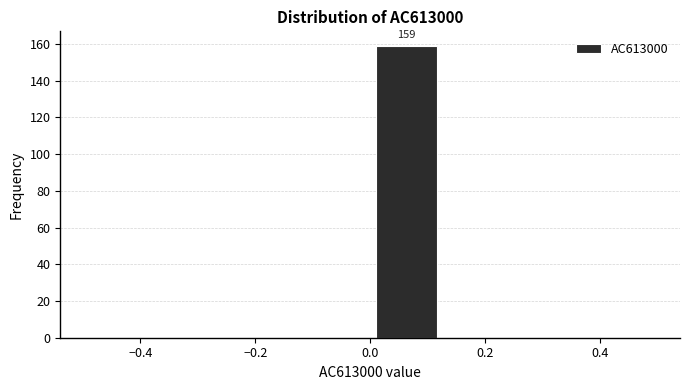

Which range on the x-axis has the tallest bar?

0.000 to 0.125